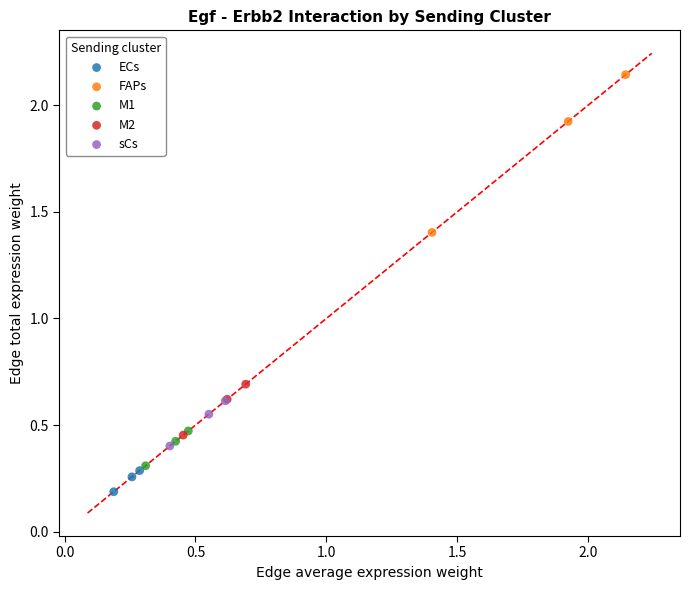

Which series reaches the minimum Y coordinate?

ECs